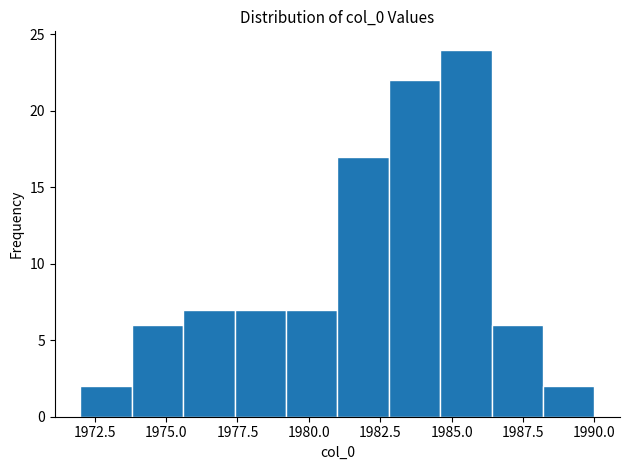

Read against the x-axis, roughly where is the centre of the tallest bar?

1985.5